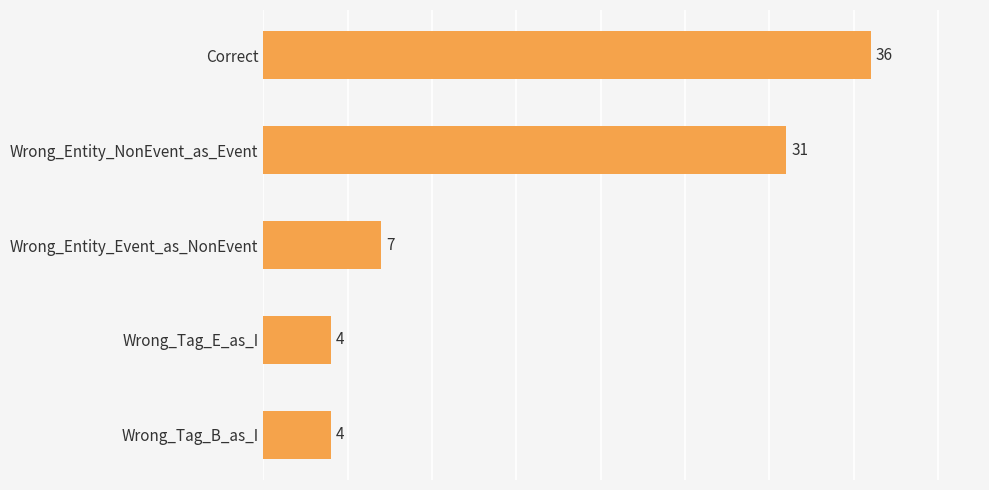

What is the difference between the maximum and minimum values?

32